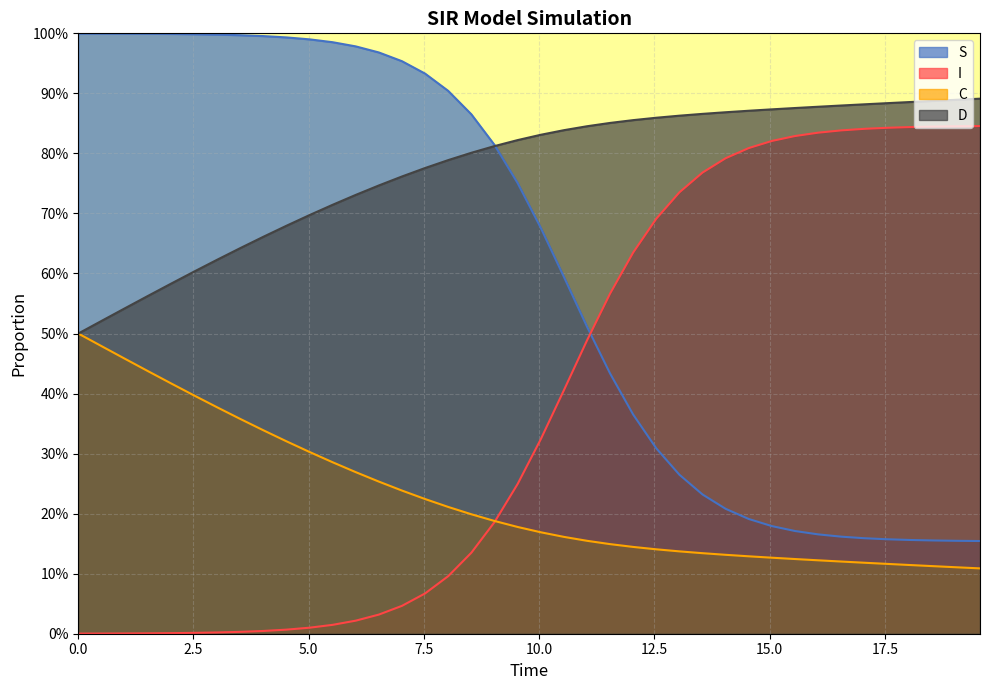

Does the chart have visible grid lines?

Yes